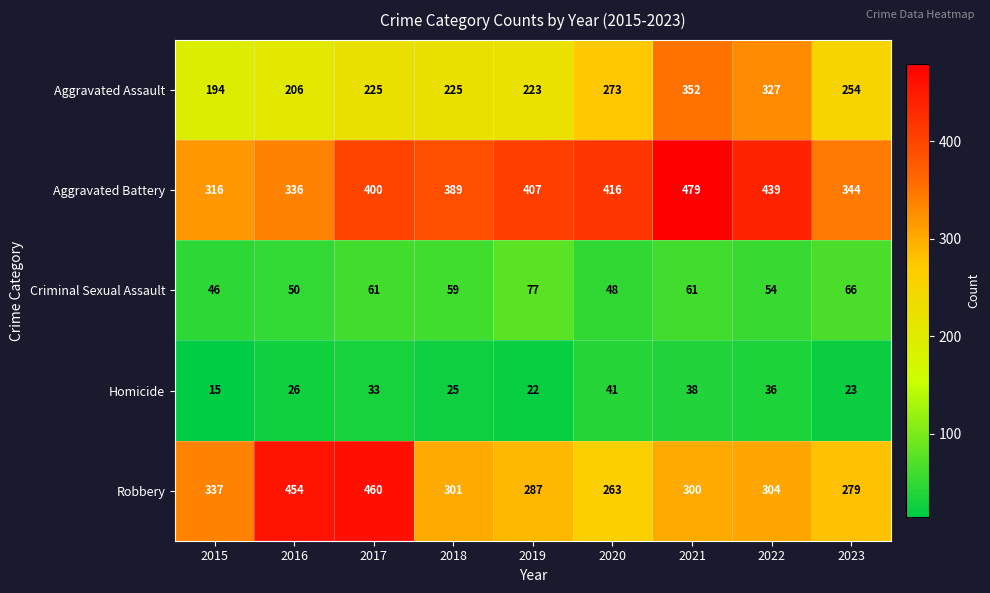

What is the minimum value shown in the chart?

15